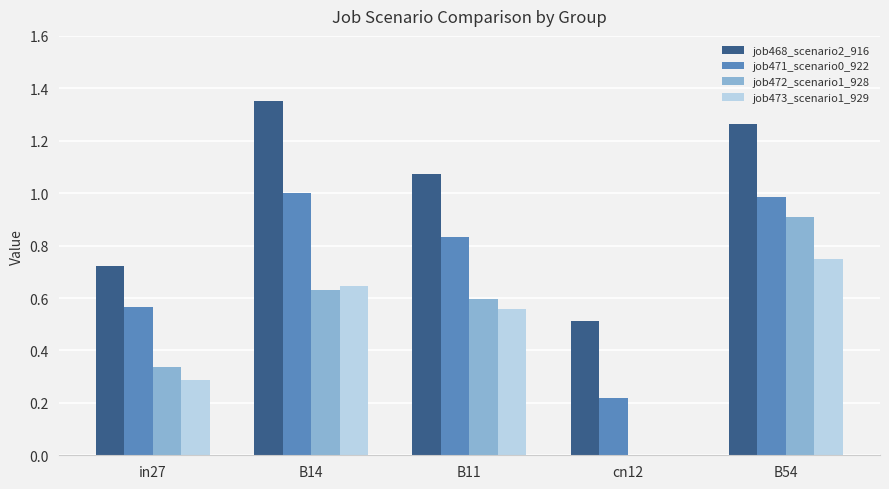

How many groups of bars are there?

5